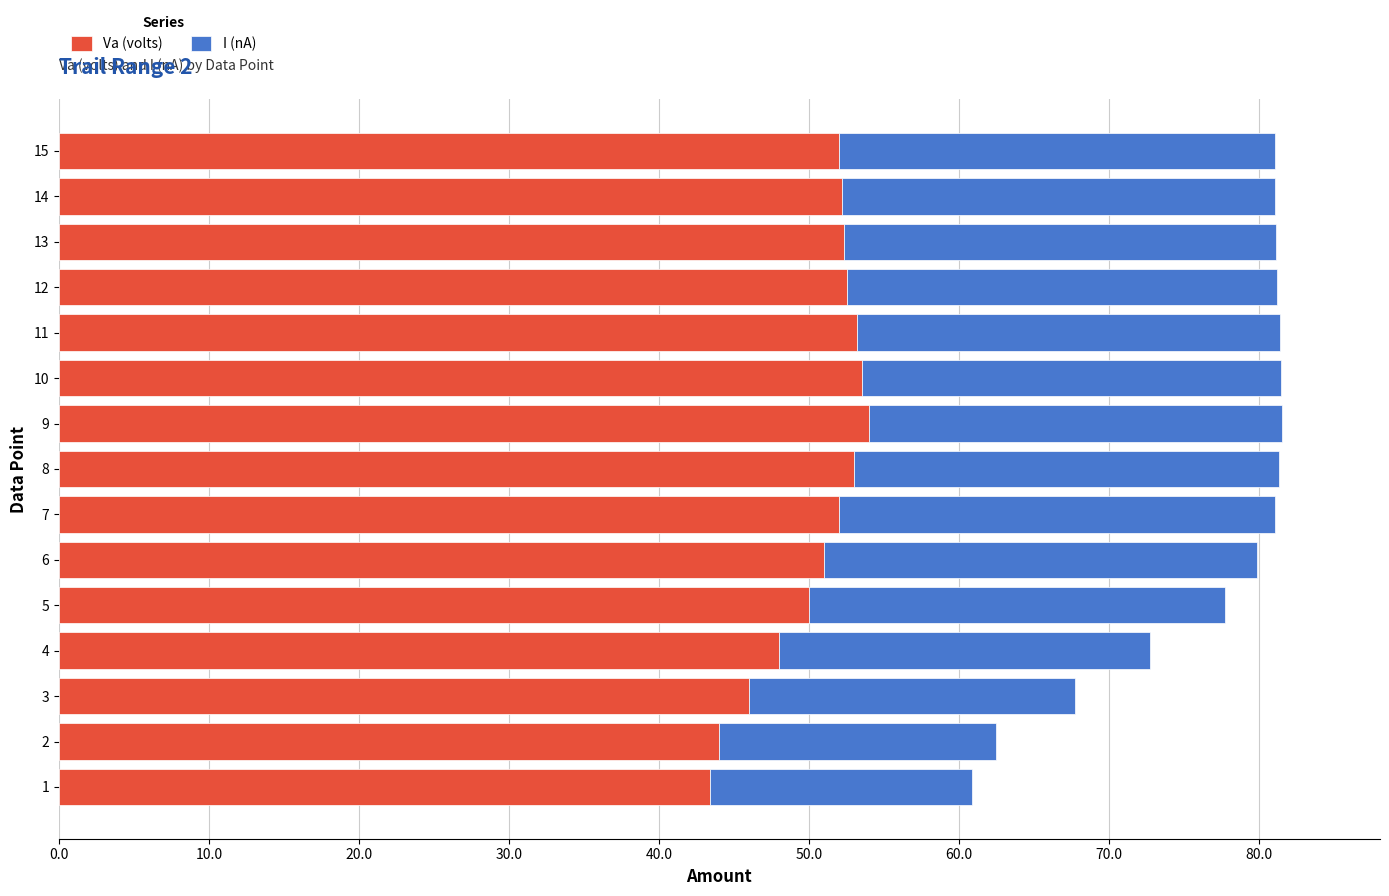

How many distinct data groups are displayed?

2